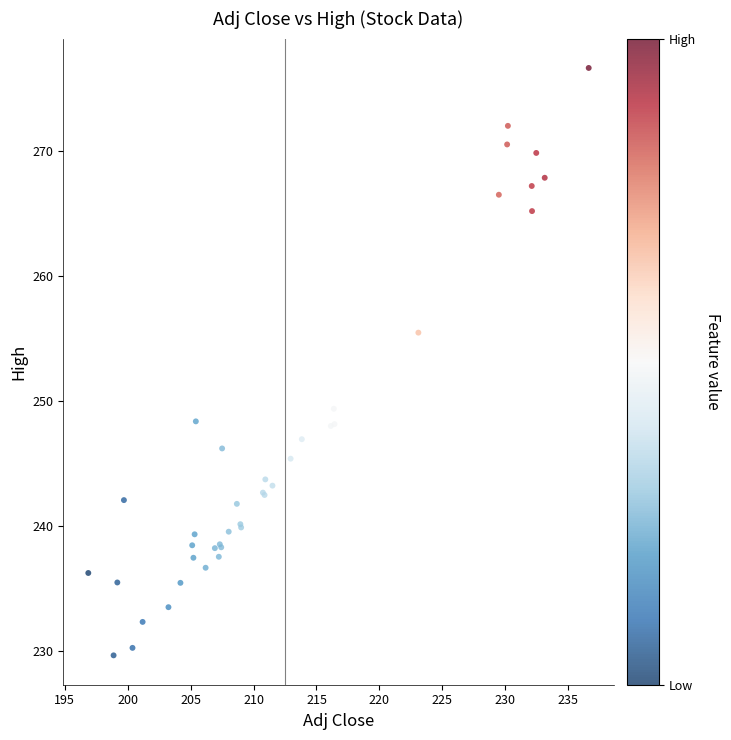

What Y value in the scatter plot is closest to 253?

255.5